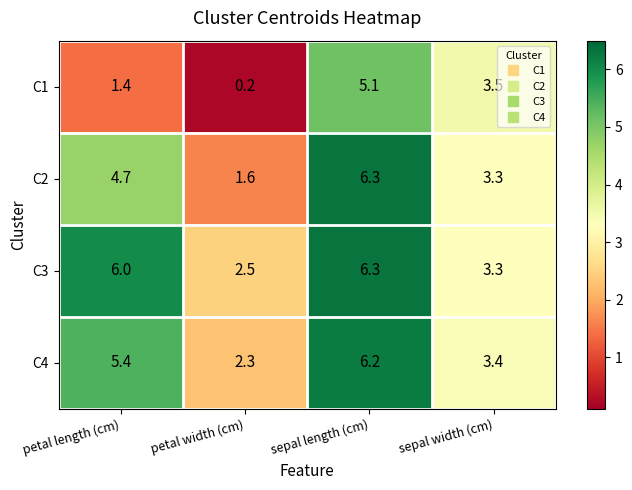

What is the sum of all C4 values?

17.3